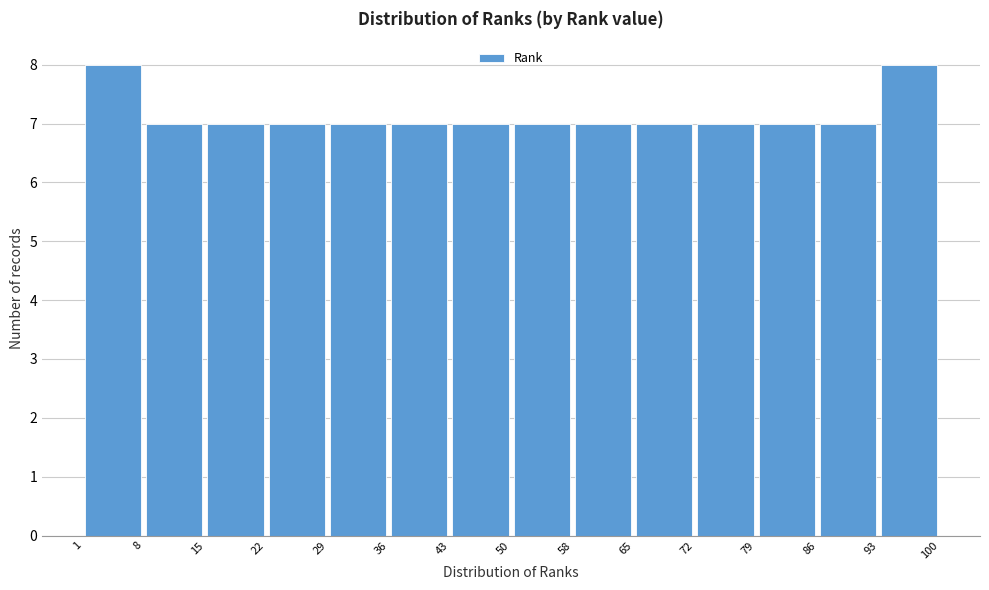

Reading left to right, list every bar in this chart as the range it spans on the x-axis followed by its height. The values are not printed on the chart, so give them approximately, as read against the axis.

1 to 8: 8
8 to 15: 7
15 to 22: 7
22 to 29: 7
29 to 36: 7
36 to 43: 7
43 to 50: 7
50 to 58: 7
58 to 65: 7
65 to 72: 7
72 to 79: 7
79 to 86: 7
86 to 93: 7
93 to 100: 8